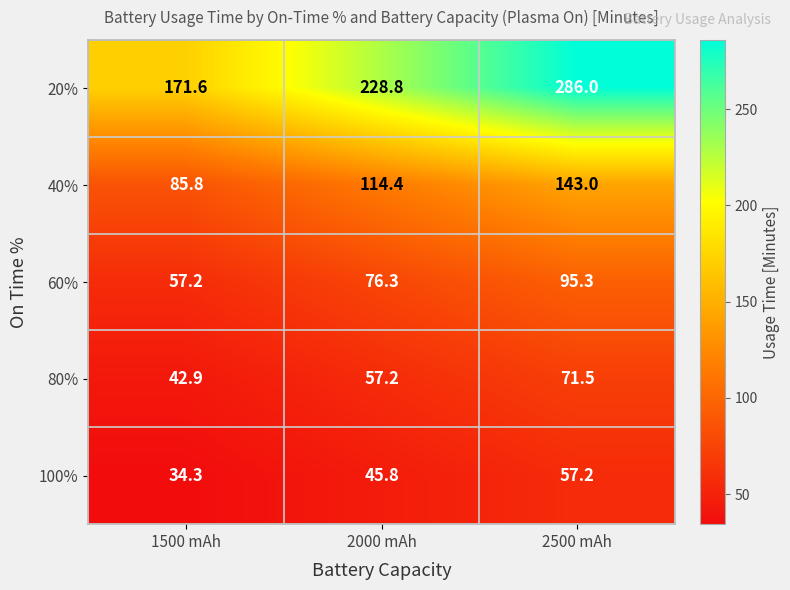

Count the number of categories in the chart.

3